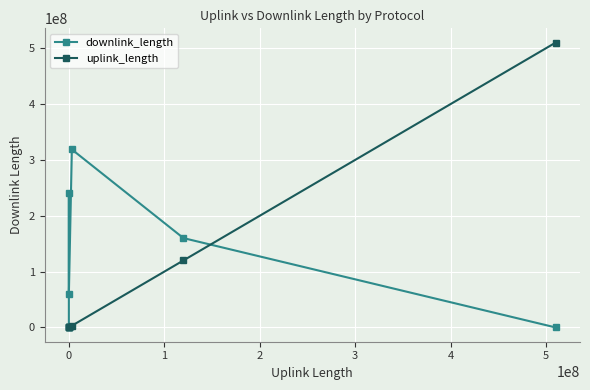

Which series has the largest range (max minus min)?

uplink_length